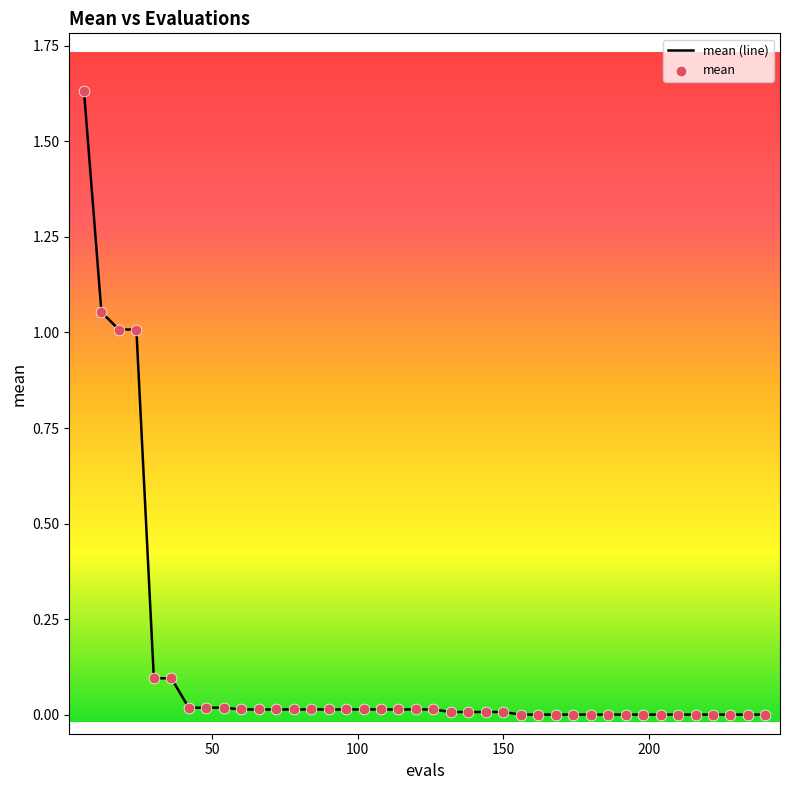

How many lines are shown in the chart?

1